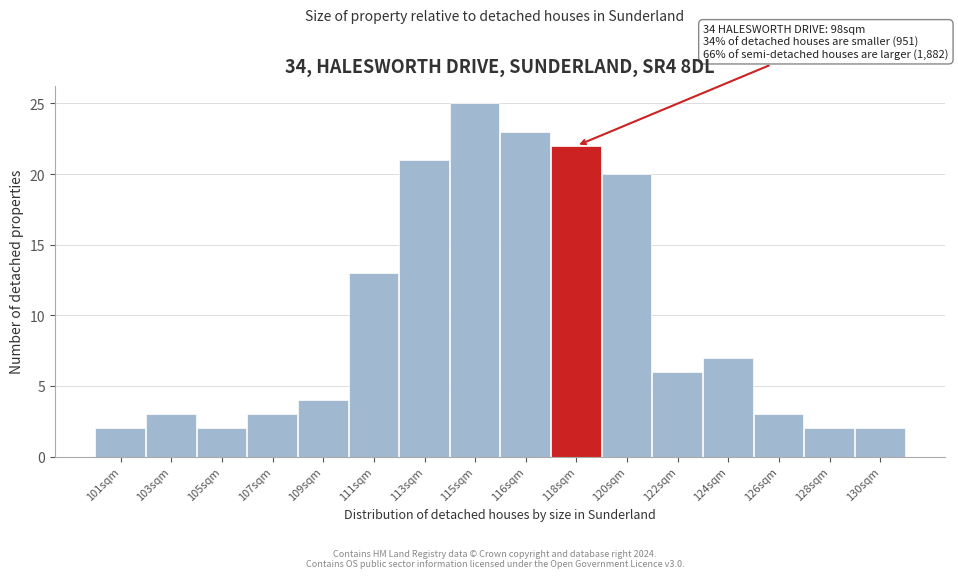

Reading right to left, list all the values displayed in this chart.

130sqm=2	128sqm=2	126sqm=3	124sqm=7	122sqm=6	120sqm=20	118sqm=22	116sqm=23	115sqm=25	113sqm=21	111sqm=13	109sqm=4	107sqm=3	105sqm=2	103sqm=3	101sqm=2